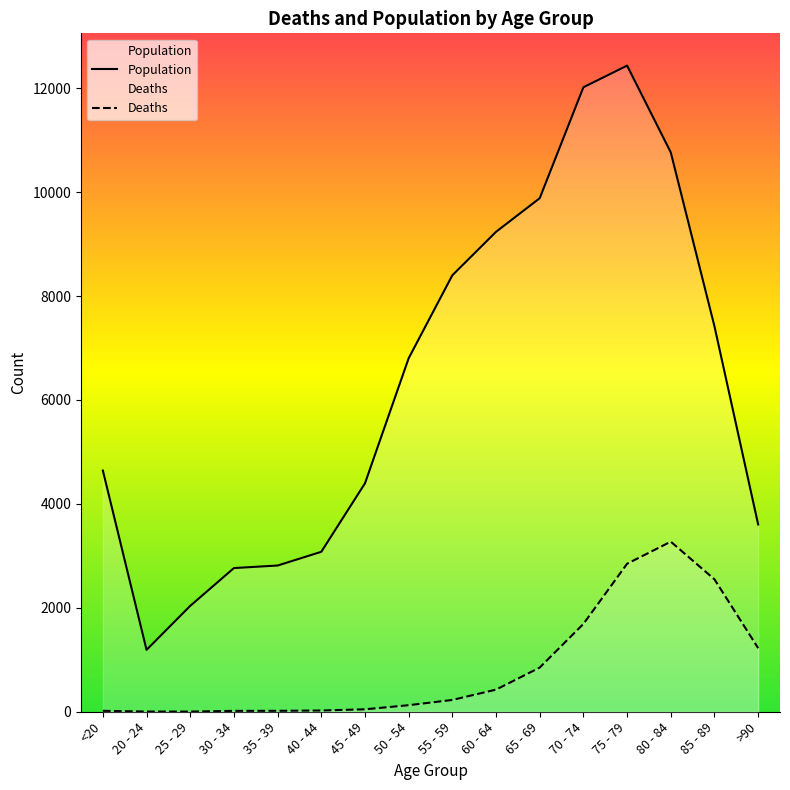

Reading left to right, what are all the values shown in this chart?

Deaths: 18	4	3	17	18	24	47	126	227	426	850	1690	2848	3273	2548	1224
Population: 4641	1191	2038	2765	2814	3078	4396	6803	8400	9236	9883	12018	12434	10764	7417	3604